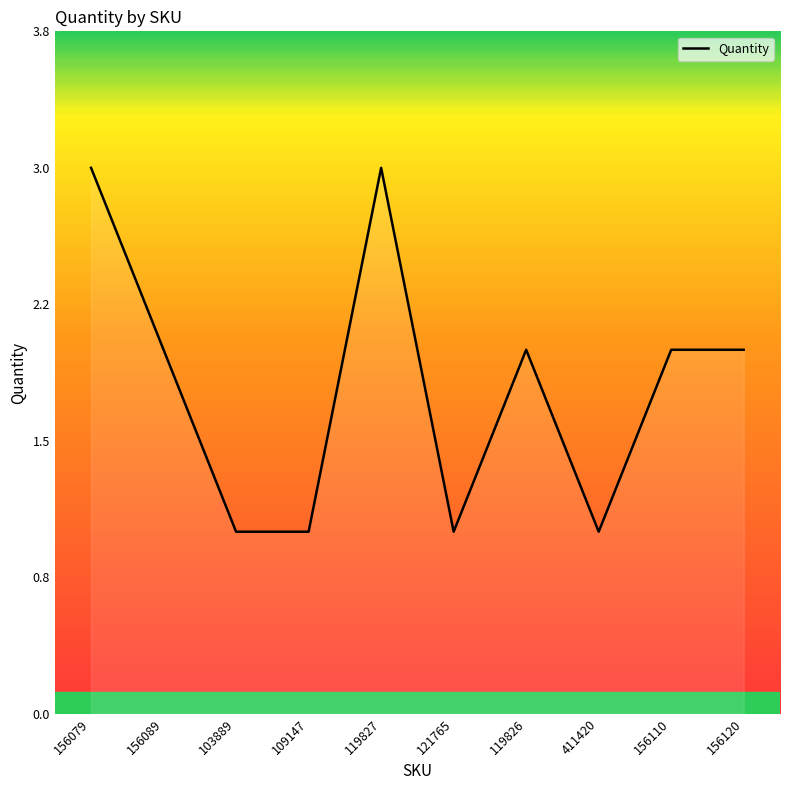

Reading left to right, transcribe all the data shown in this chart.

156079=3	156089=2	103889=1	109147=1	119827=3	121765=1	119826=2	411420=1	156110=2	156120=2